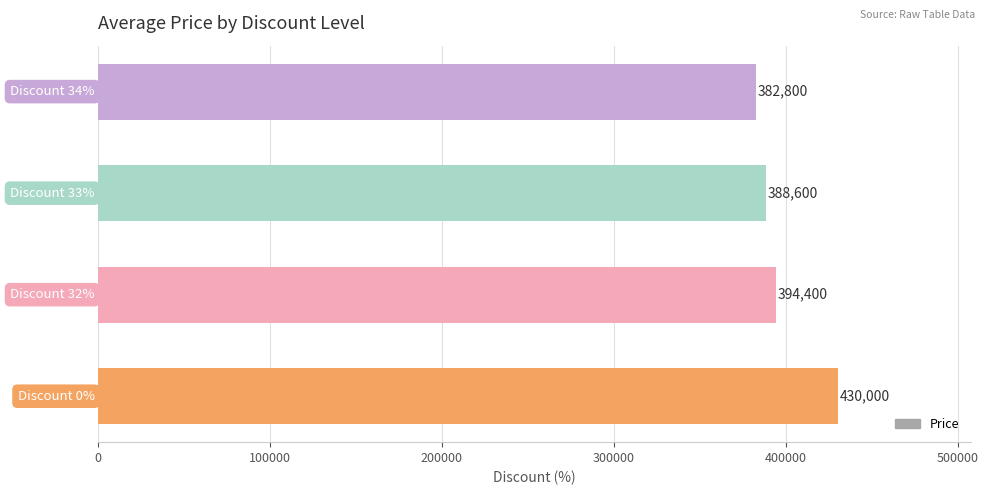

What is the minimum value shown in the chart?

382800